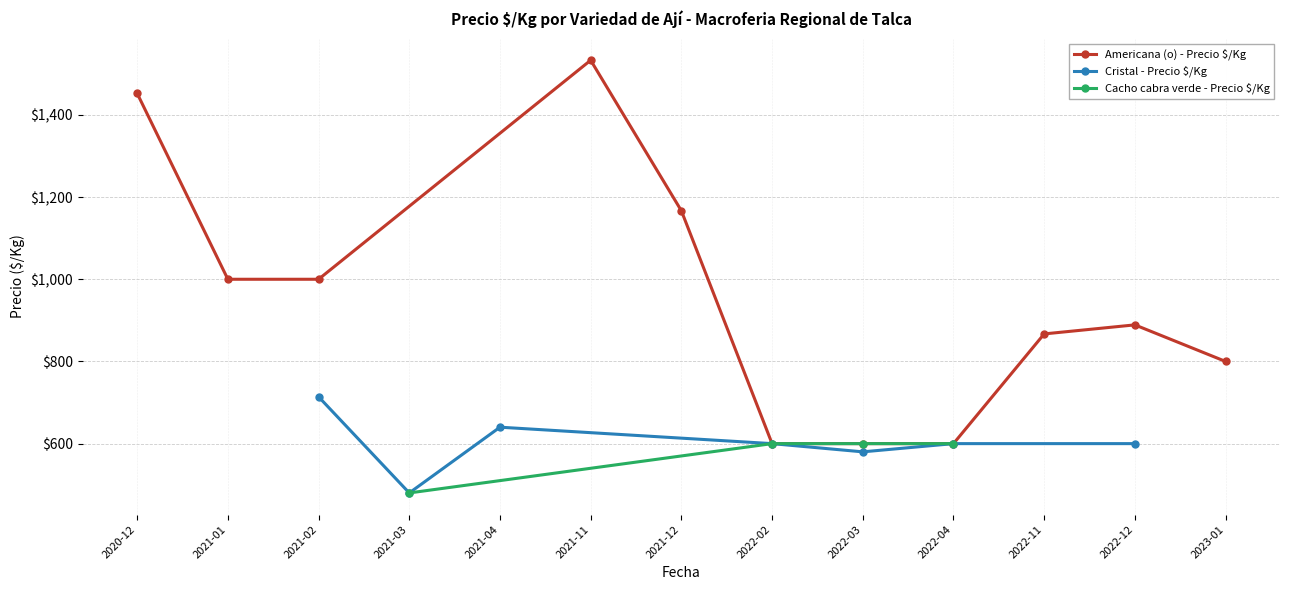

True or false: Americana (o) - Precio $/Kg has more than 0 points higher than both neighbors.

True